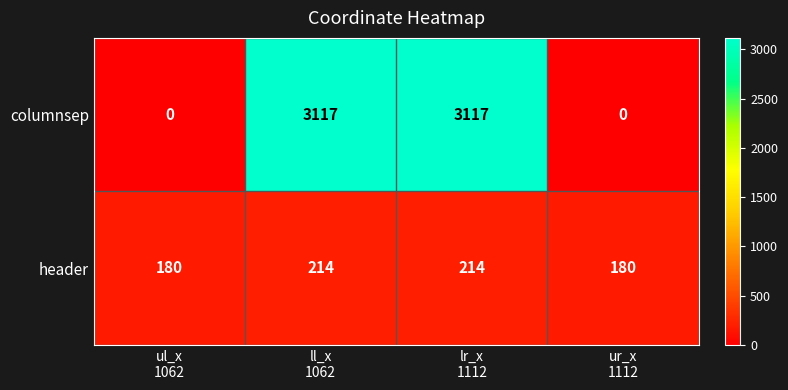

Which series has the widest spread of values?

columnsep